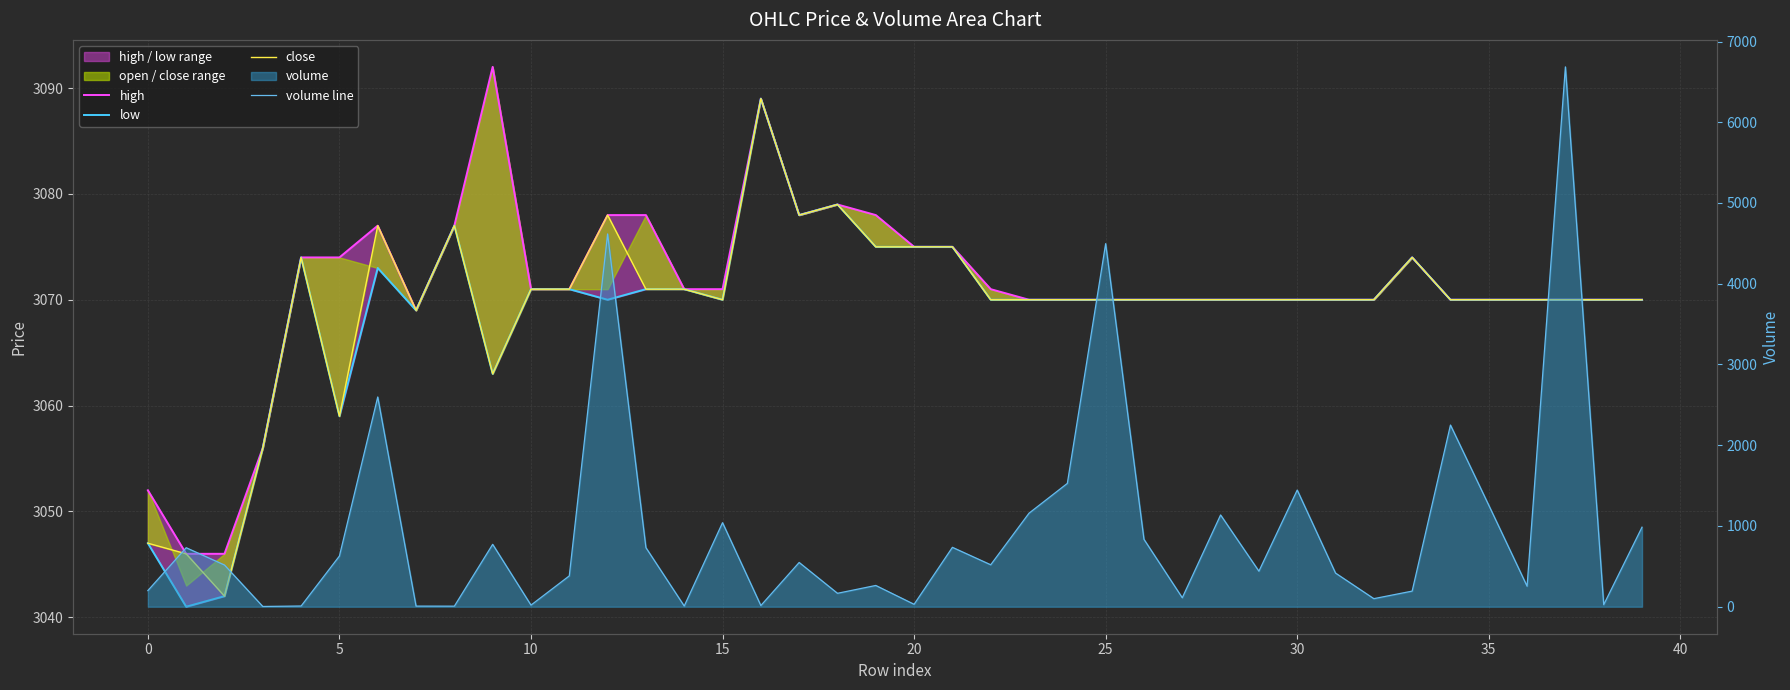

What is the maximum value for low?

3089.0